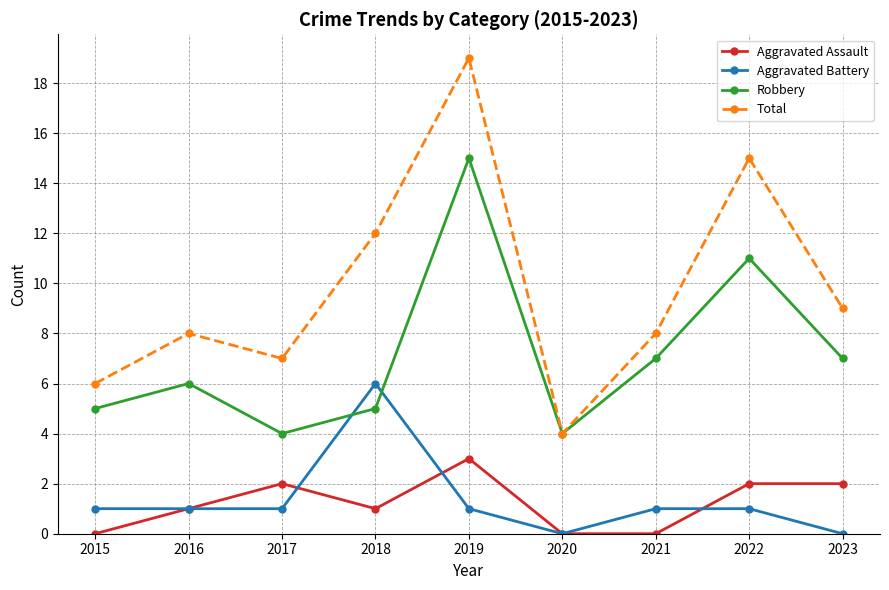

What is the difference between the maximum and second lowest values in the Total series?

13